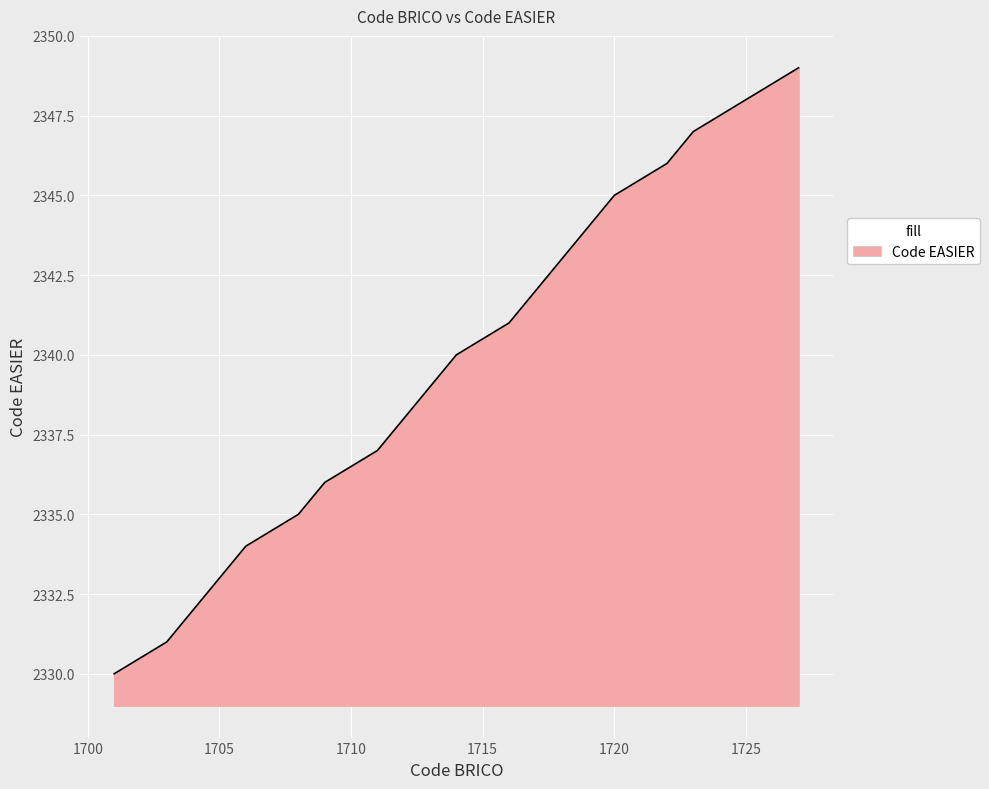

What is the difference between the maximum and minimum values?

19